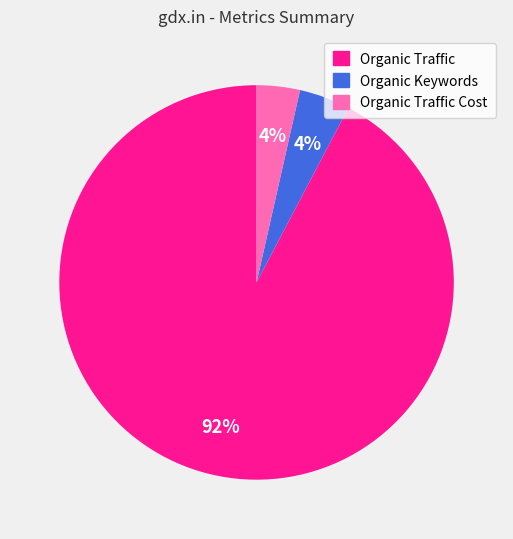

Is there any slice that represents more than half of the pie?

Yes